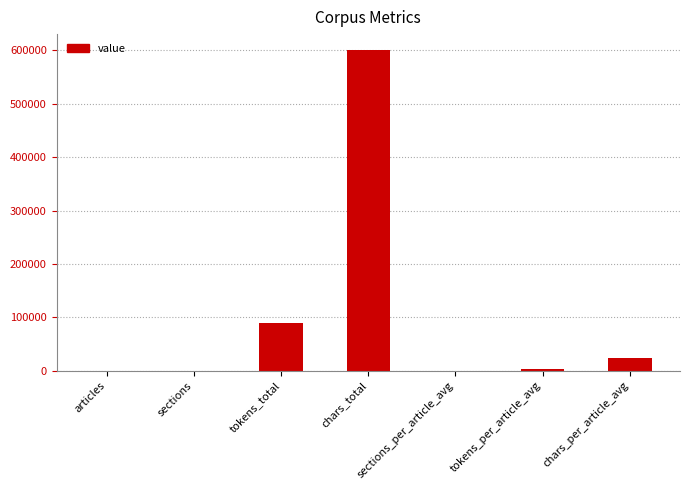

At which category does the chart reach its peak across all series?

chars_total